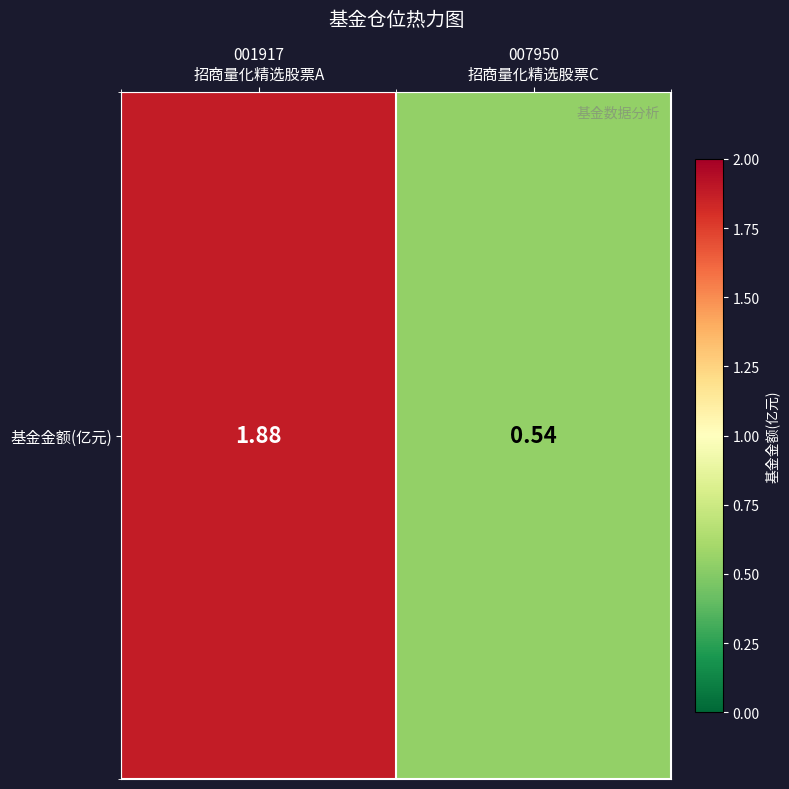

Where does the data first go above 1?

001917
招商量化精选股票A